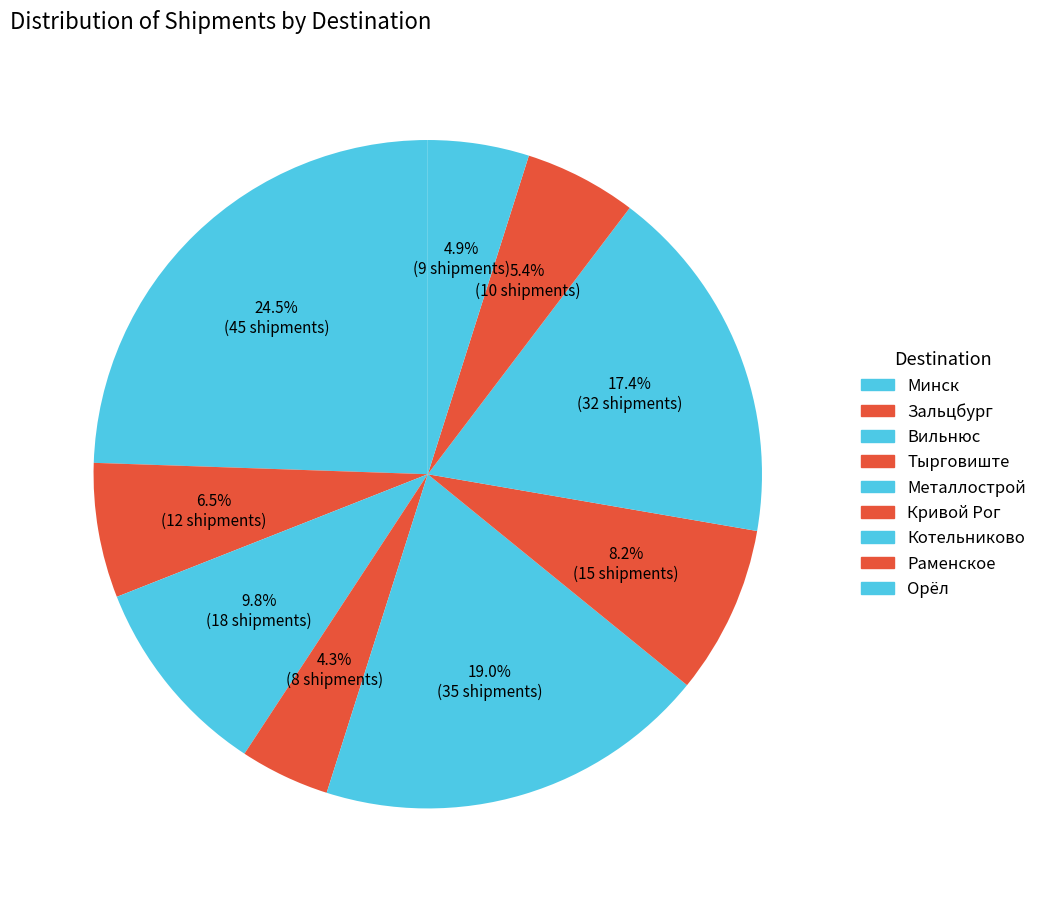

What is the ratio of the value at Зальцбург to the value at Раменское?

1.2